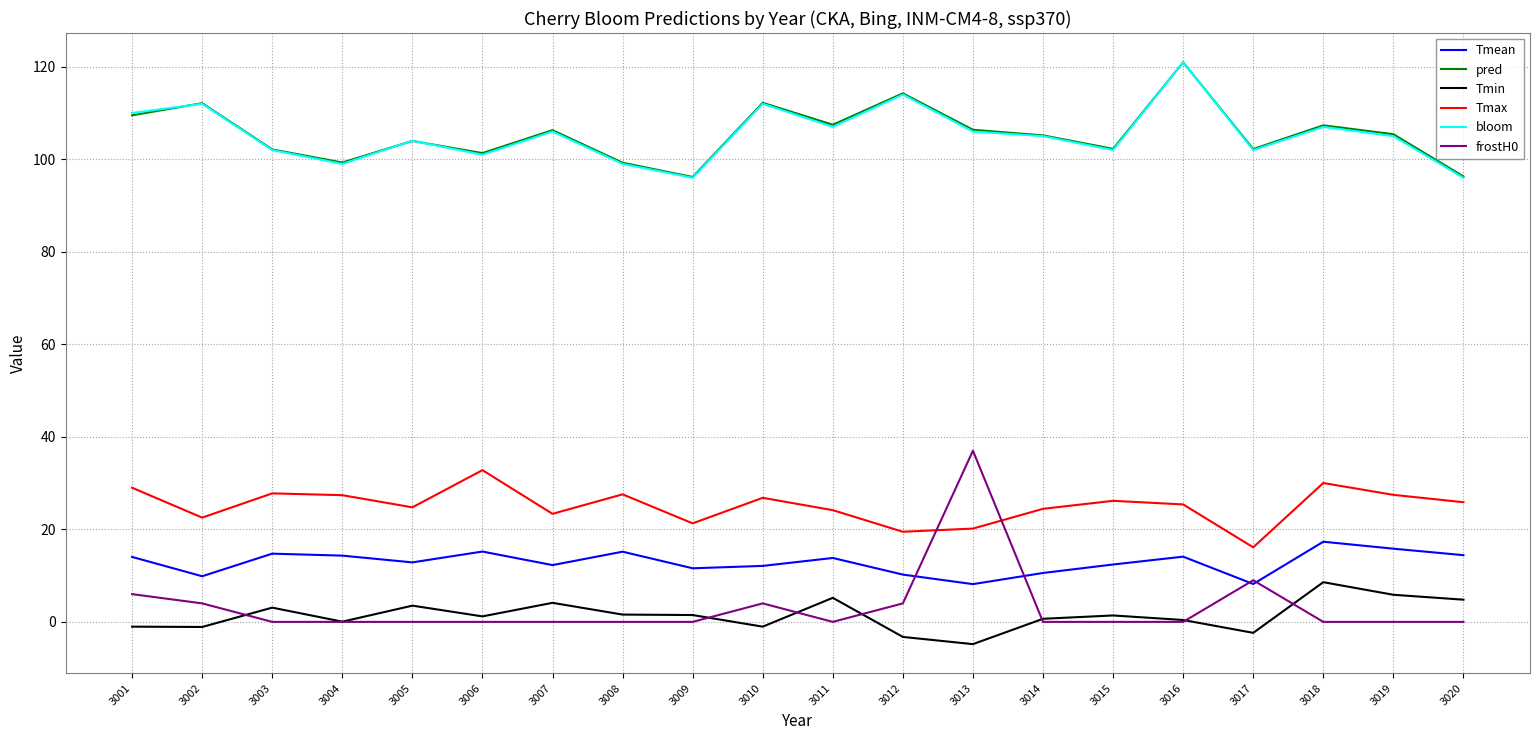

What is the highest value of the Tmean series?

17.3